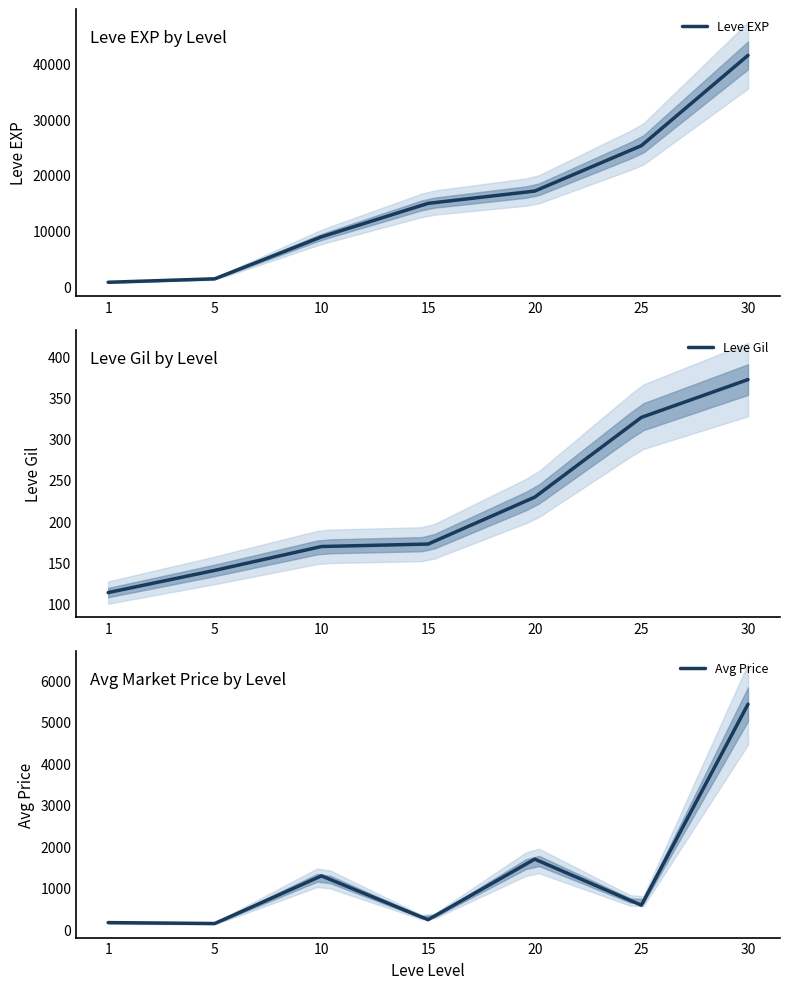

Reading left to right, what are all the values shown in this chart?

Leve EXP: 800.0	1420.0	8930.0	14920.0	17120.0	25250.0	41410.0
Leve Gil: 113.0	140.0	169.0	172.0	229.0	326.0	372.0
Avg Price: 161.1	138.8	1286.6	230.0	1689.4	579.8	5420.7